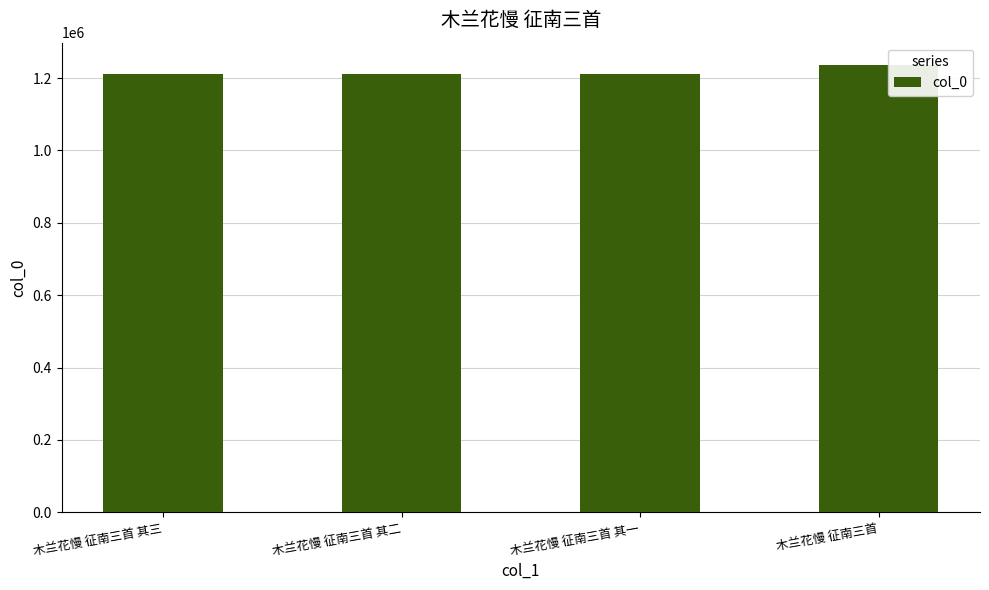

What is the greatest value displayed?

1235971